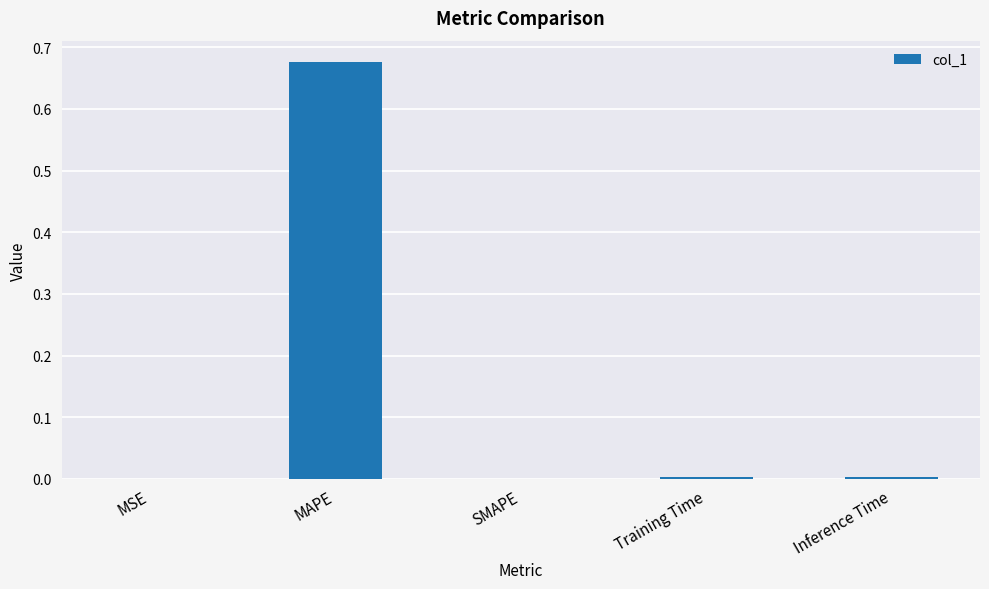

Are the bars grouped side by side (vs. stacked)?

No